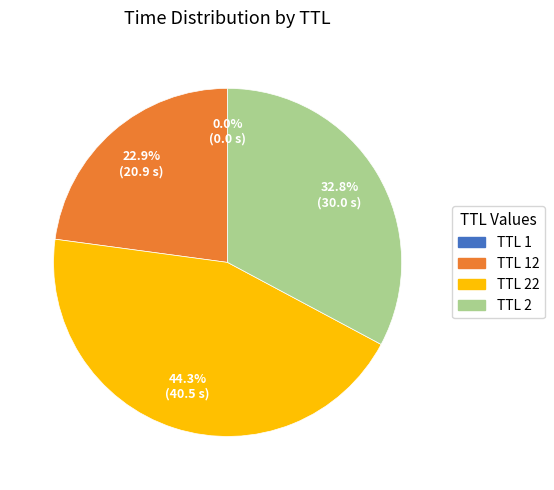

Is there a majority slice in this chart?

No